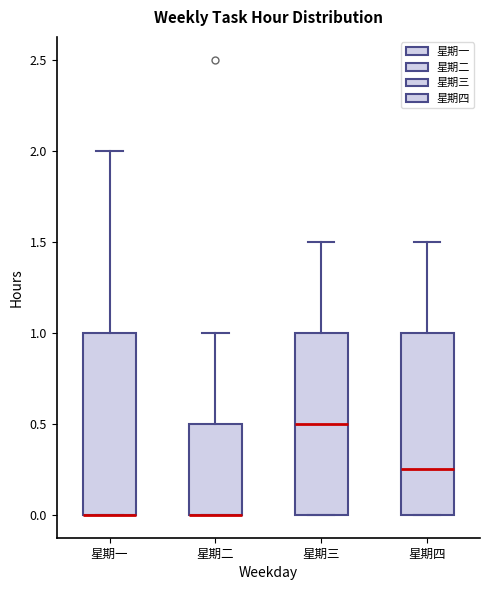

Where does the upper whisker of the box for 星期一 end on the y-axis? The values are not printed on the chart, so give them approximately, as read against the axis.

2.00